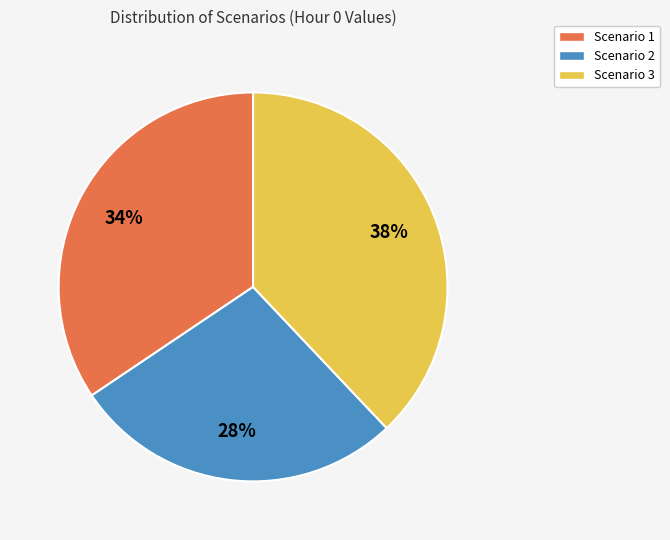

Combined, do Scenario 3 and Scenario 1 account for over 50%?

Yes